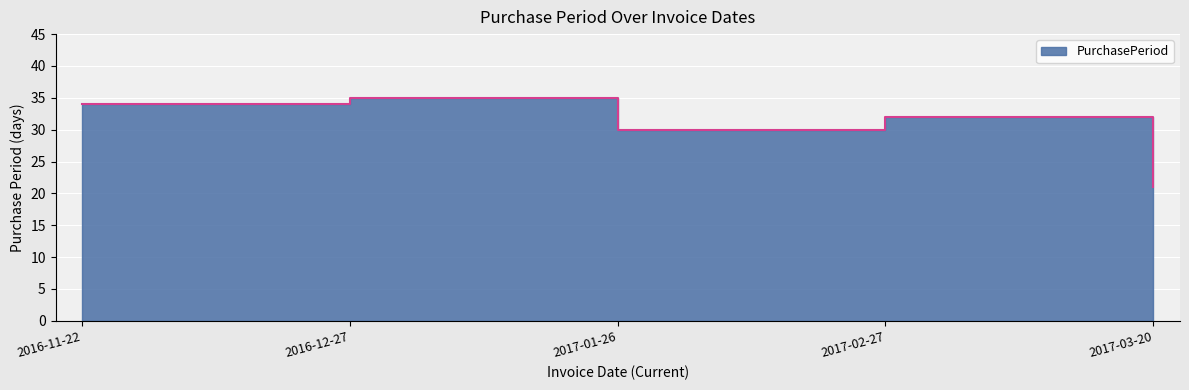

What is the ratio of the value at 2016-12-27 to the value at 2016-11-22?

1.0